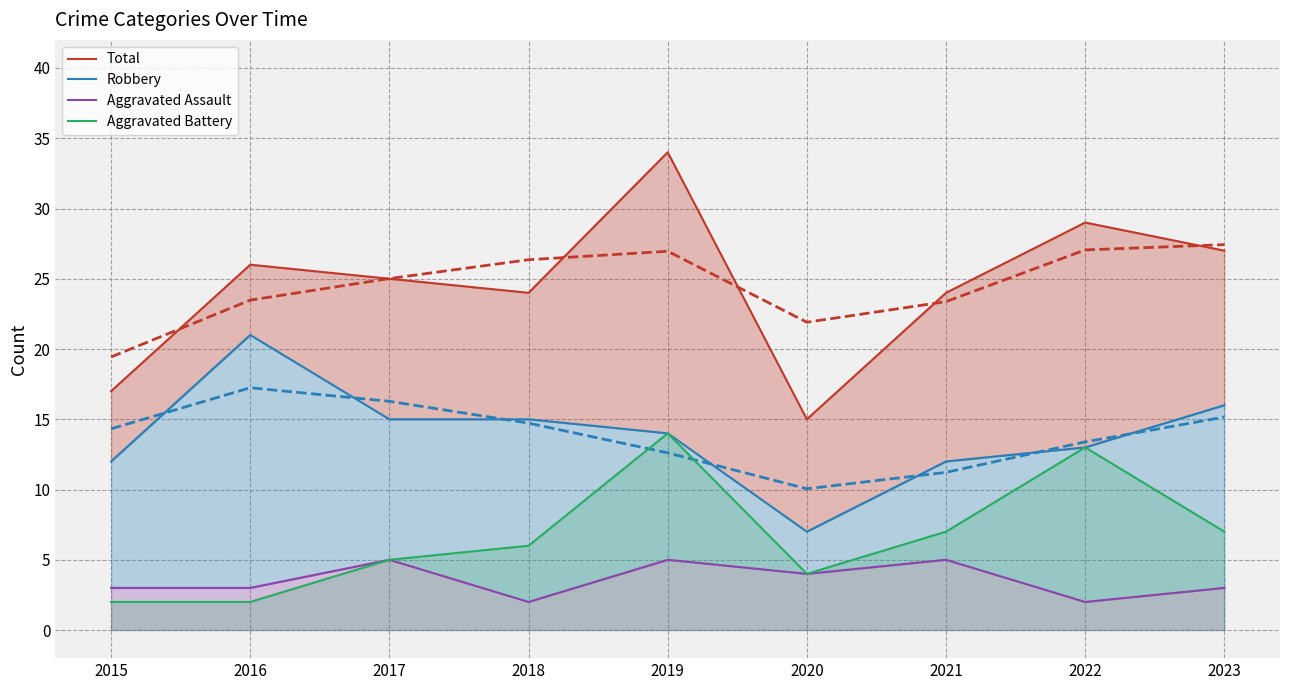

How many lines are shown in the chart?

4